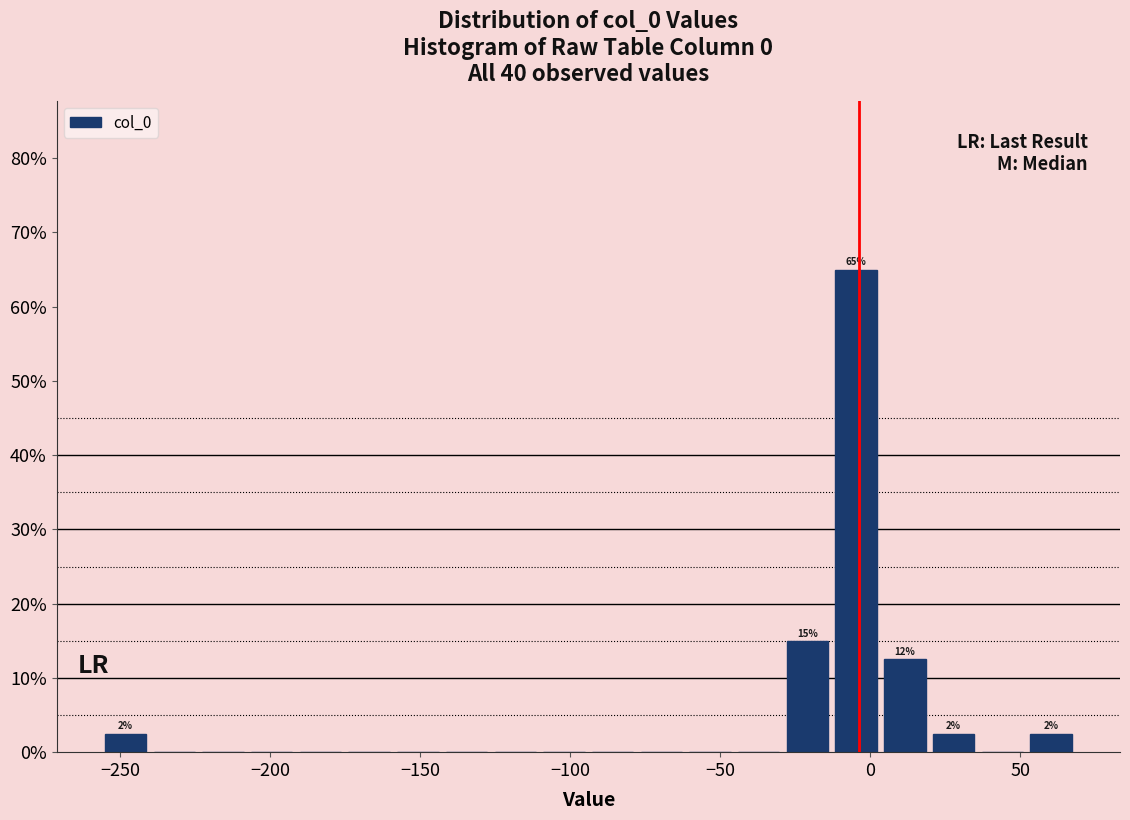

Around what value on the x-axis is the tallest bar? Give the approximate position of its centre, as read against the axis.

-5